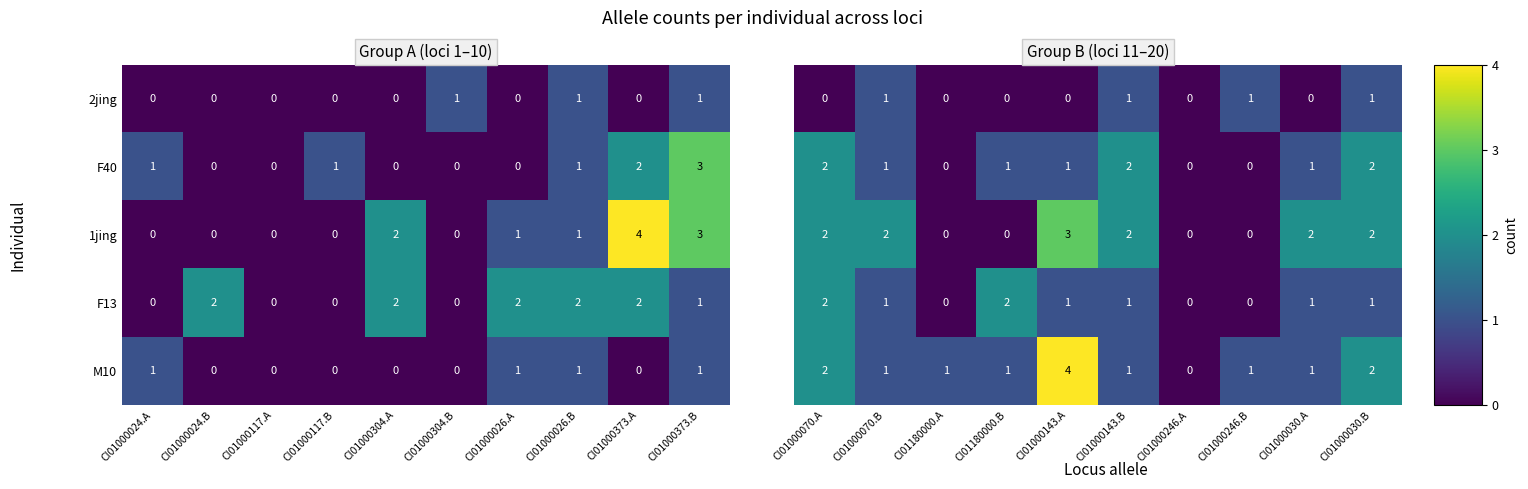

What is the sum of all 1jing values?

11